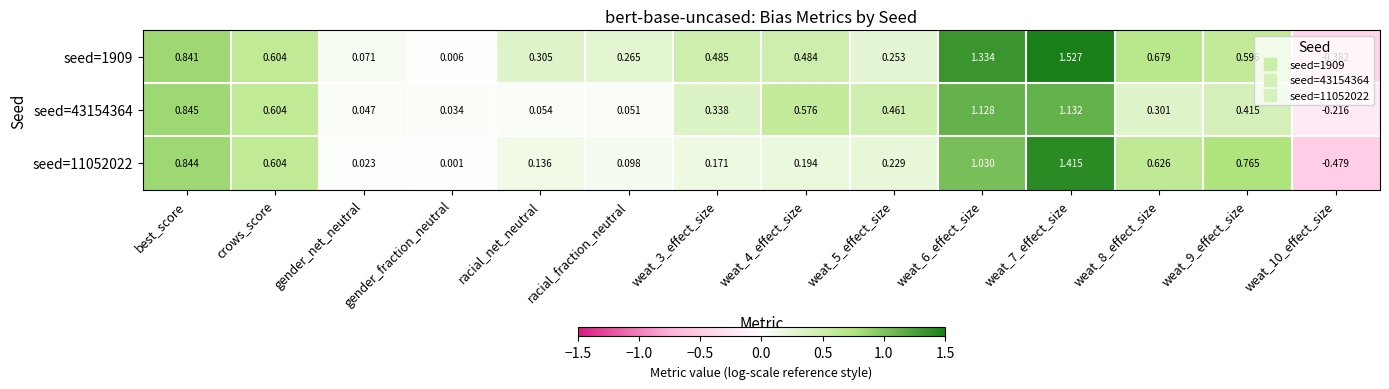

Where is seed=1909 nearest to the value 0?

gender_fraction_neutral